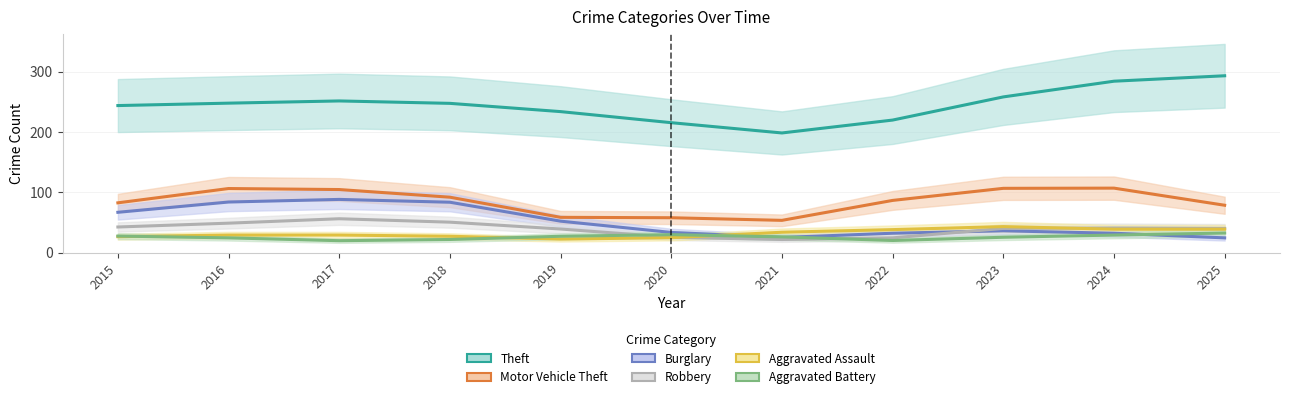

At 2025, list the series in order from smallest to largest.

Burglary, Aggravated Battery, Aggravated Assault, Robbery, Motor Vehicle Theft, Theft